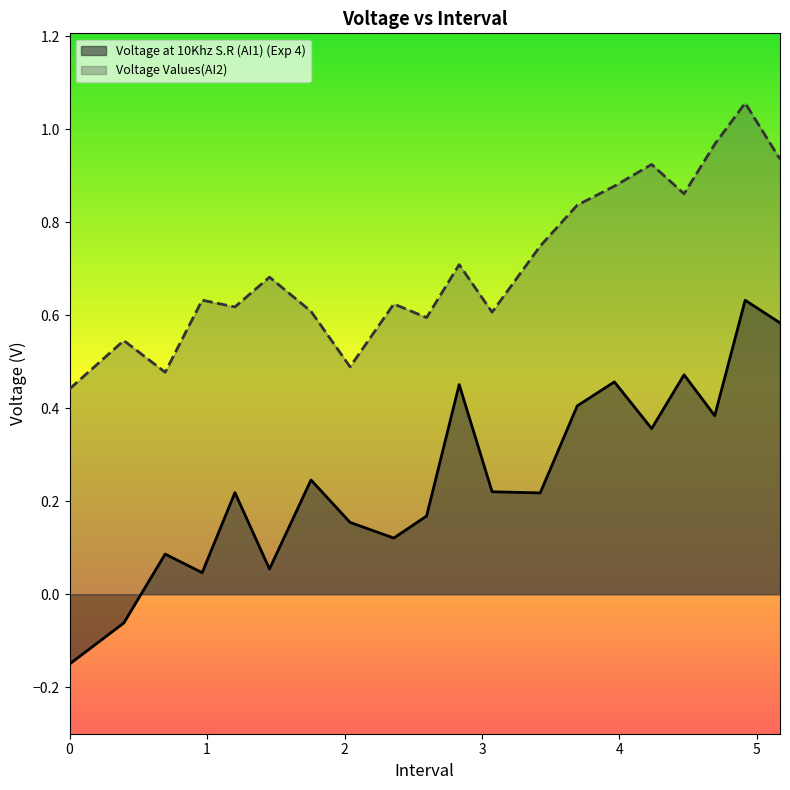

At 3.6931283473968506, list the series in order from smallest to largest.

Voltage at 10Khz S.R (AI1) (Exp 4), Voltage Values(AI2)